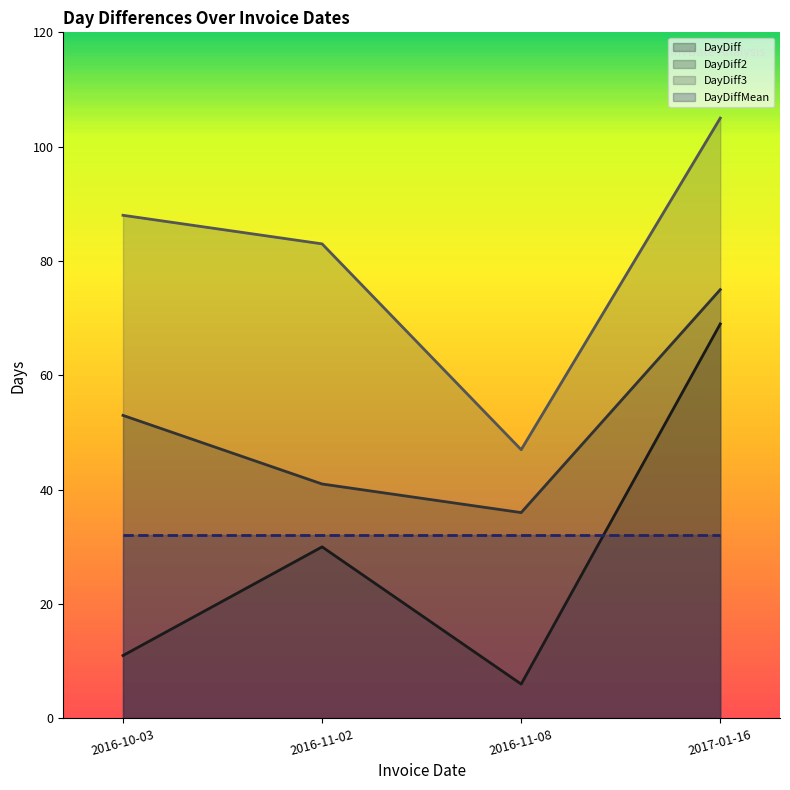

At which category does DayDiff3 reach its first local valley?

2016-11-08